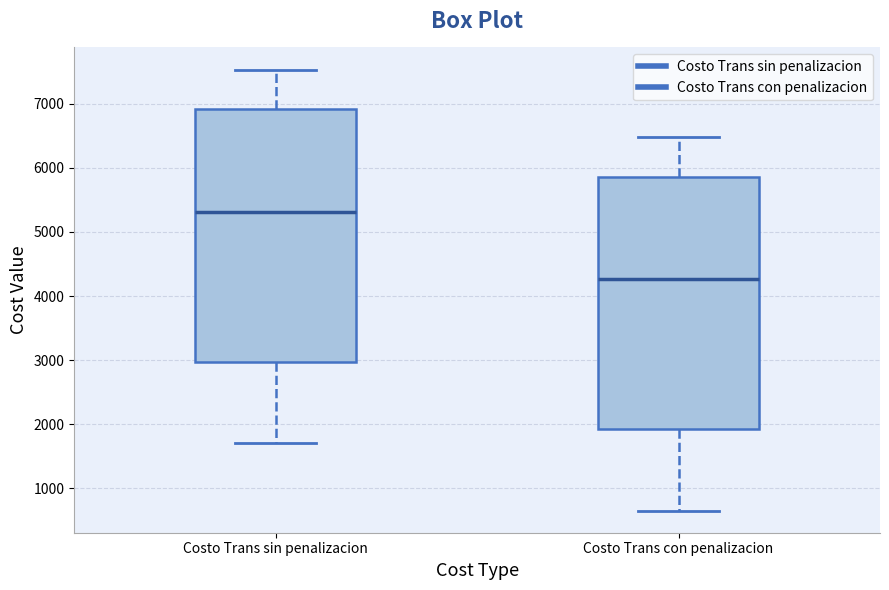

Reading left to right, read every box against the y-axis: the position of its median line, the range the box covers, and the ends of its whiskers. The values are not printed on the chart, so give them approximately, as read against the axis.

Costo Trans sin penalizacion: median 5300, box 3000 to 6900, whiskers 1700 to 7500
Costo Trans con penalizacion: median 4300, box 1900 to 5900, whiskers 600 to 6500